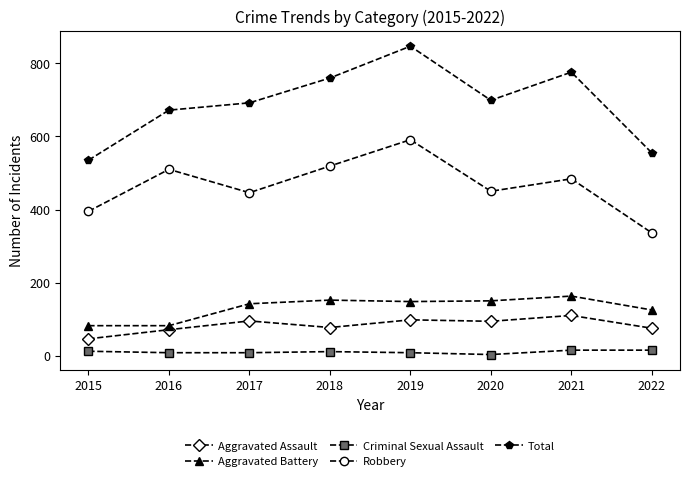

What is the sum of all Aggravated Assault values?

666